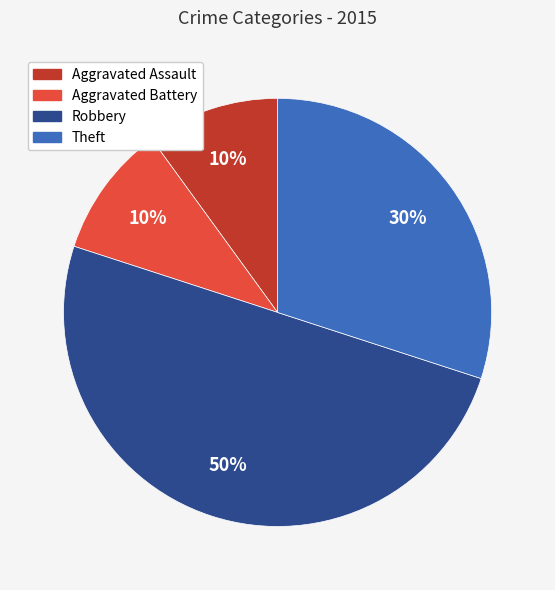

To the nearest percent, what portion does Aggravated Assault represent?

10%